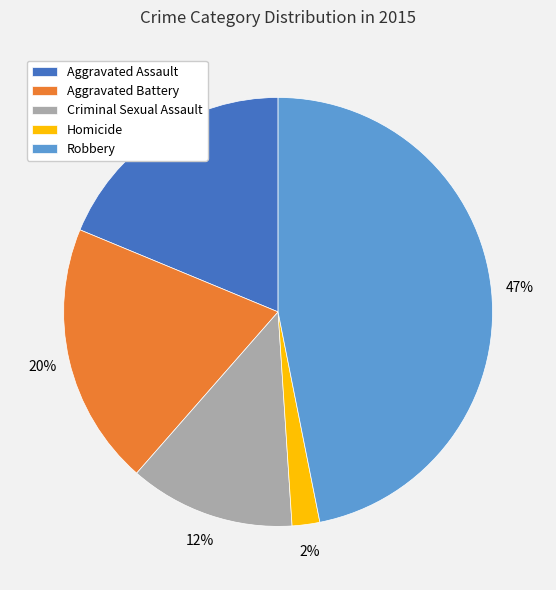

To the nearest percent, what is the difference between the Criminal Sexual Assault and Homicide slice percentages?

10%